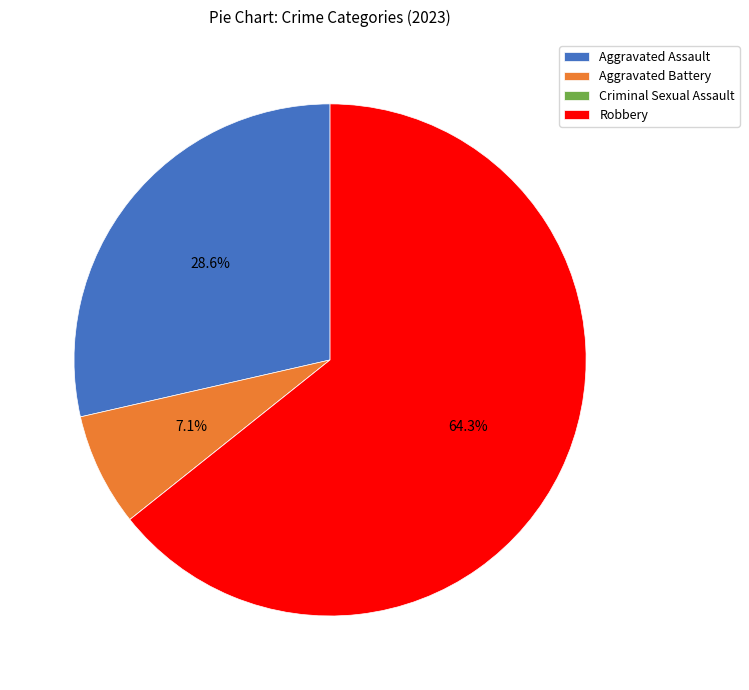

The Aggravated Battery slice represents 21% of the pie. True or false?

False